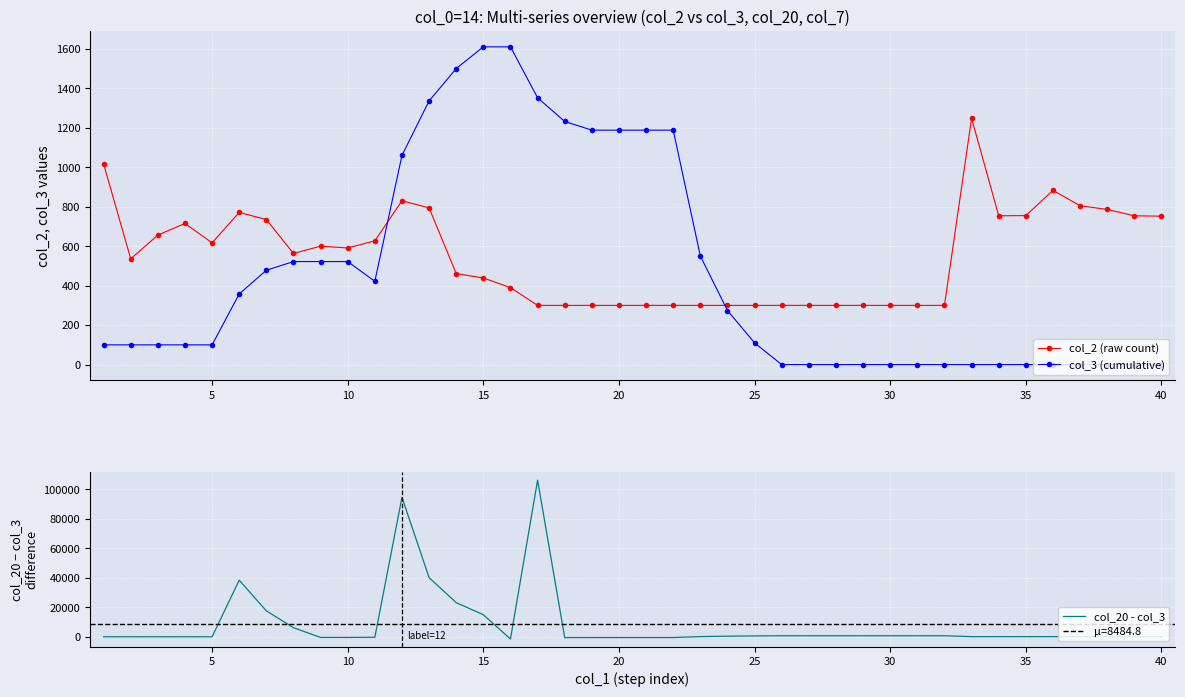

List the series in order of their peak value, highest first.

col_20 - col_3, col_3 (cumulative), col_2 (raw count)